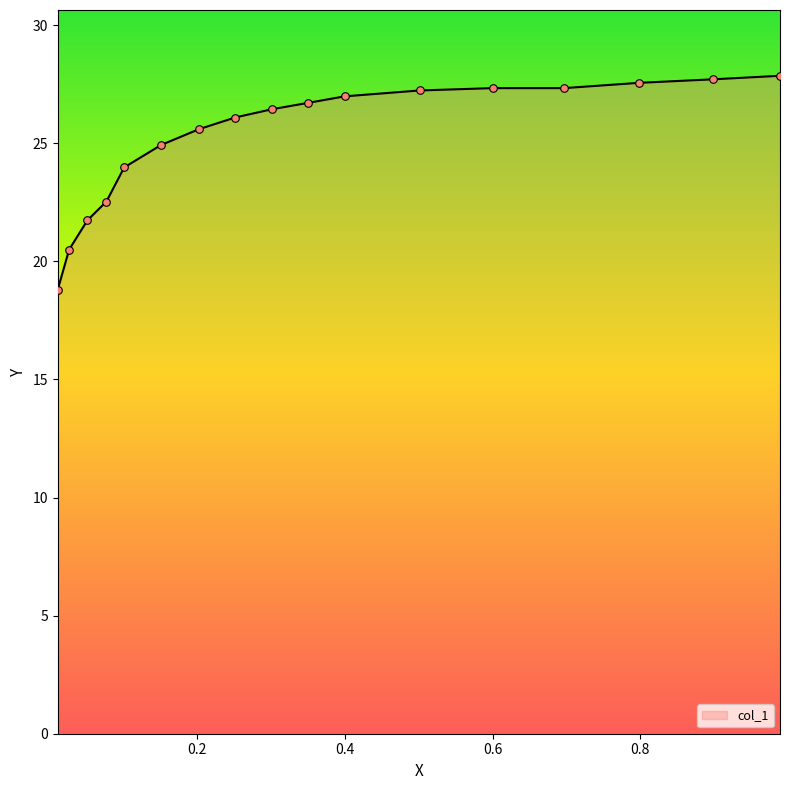

What is the minimum value shown in the chart?

18.8